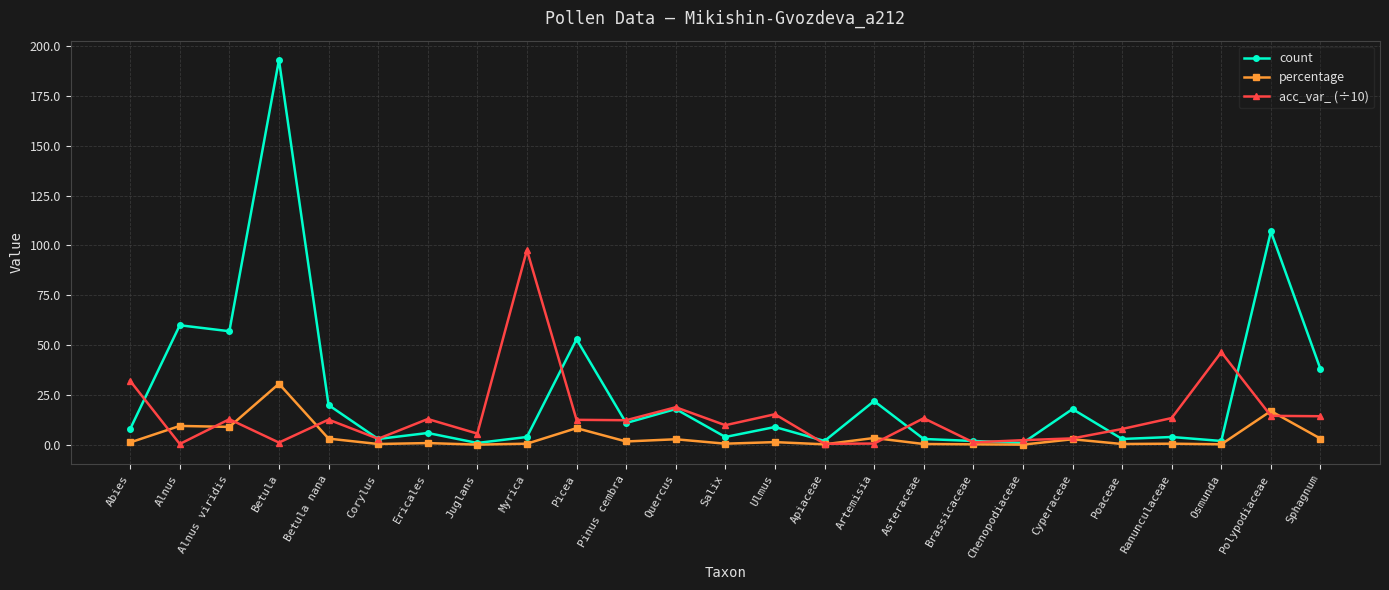

Where does the acc_var_ (÷10) series first go above 12?

Abies